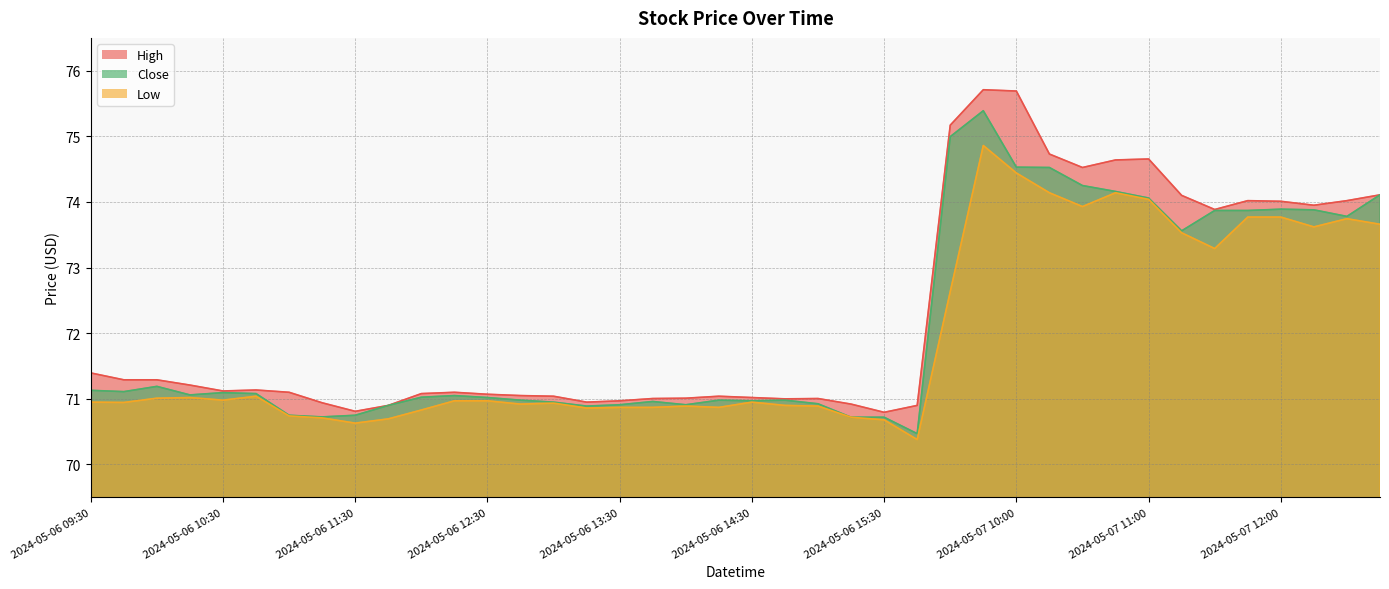

List the series in order of their overall mean, highest first.

High, Close, Low